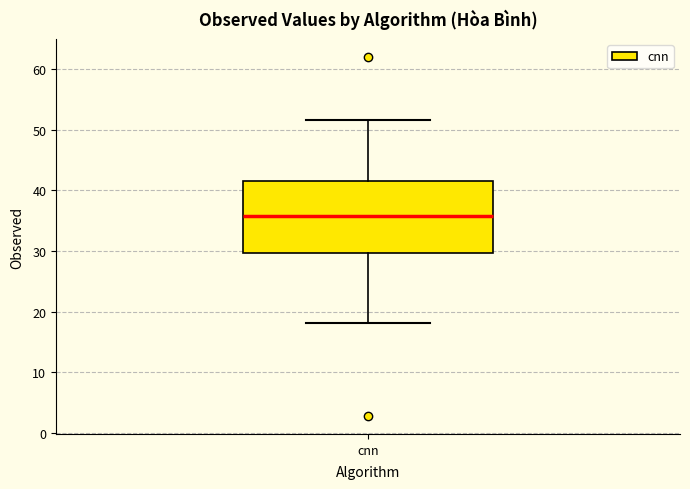

Where does the median line of the box for cnn sit on the y-axis? The values are not printed on the chart, so give them approximately, as read against the axis.

36